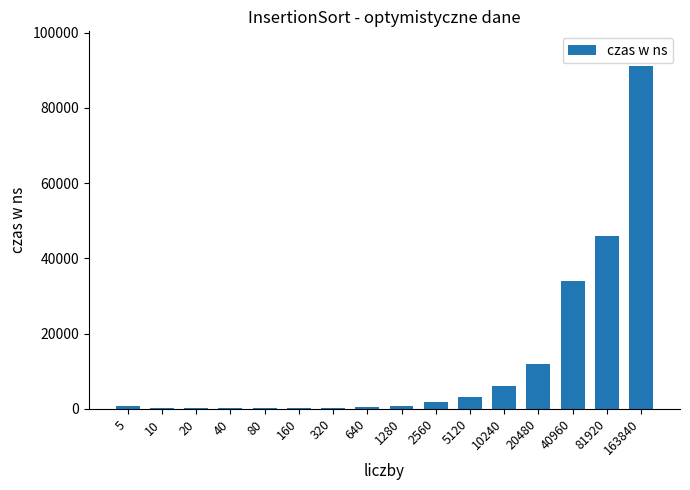

Between 2560 and 10240, which is larger?

10240